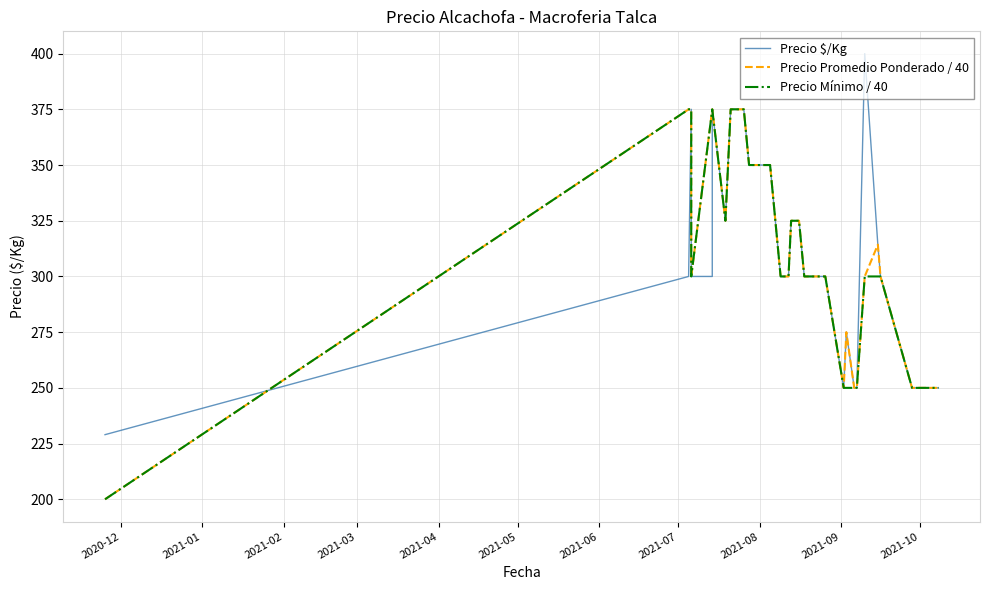

Which series has the largest range (max minus min)?

Precio Promedio Ponderado / 40